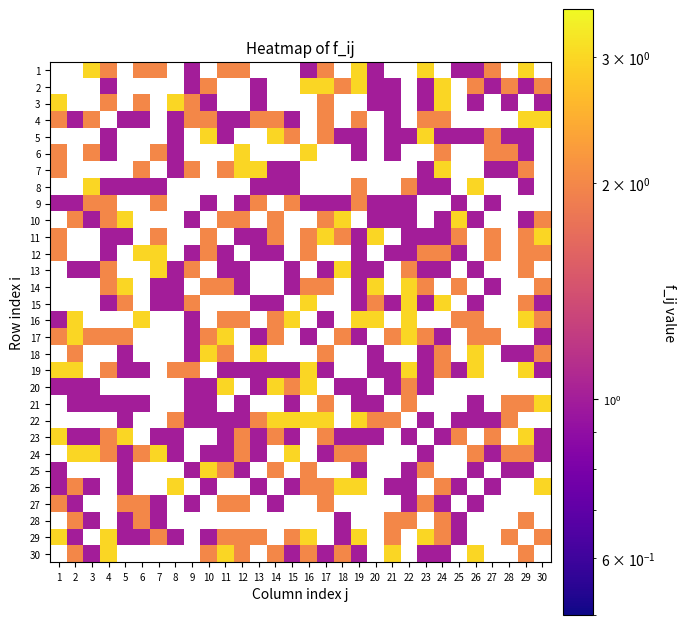

How many data points does each series have?

30